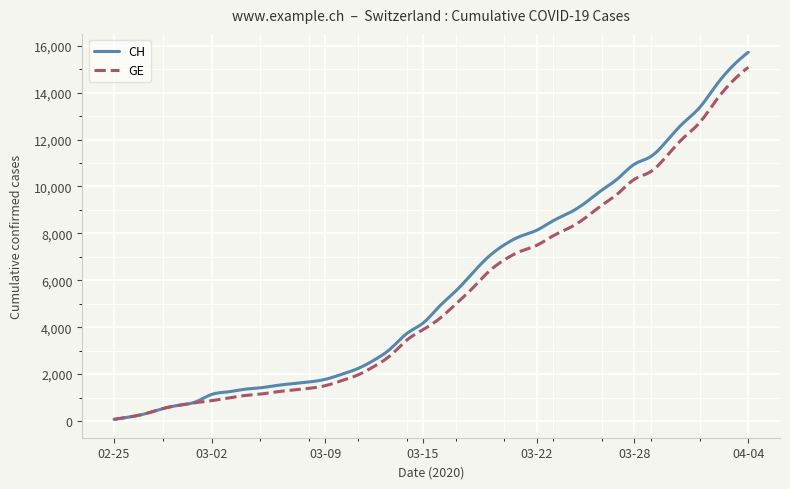

Which series has the widest spread of values?

CH